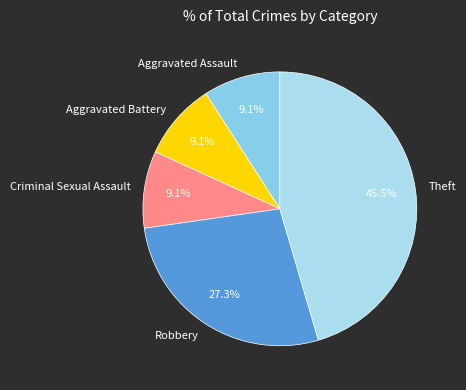

Which slice is the largest?

Theft